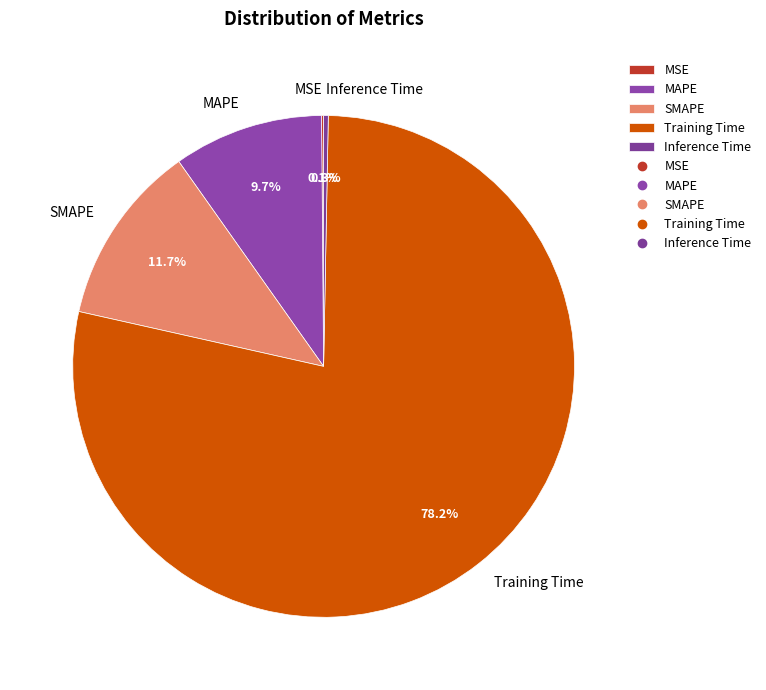

Which slice is the largest?

Training Time